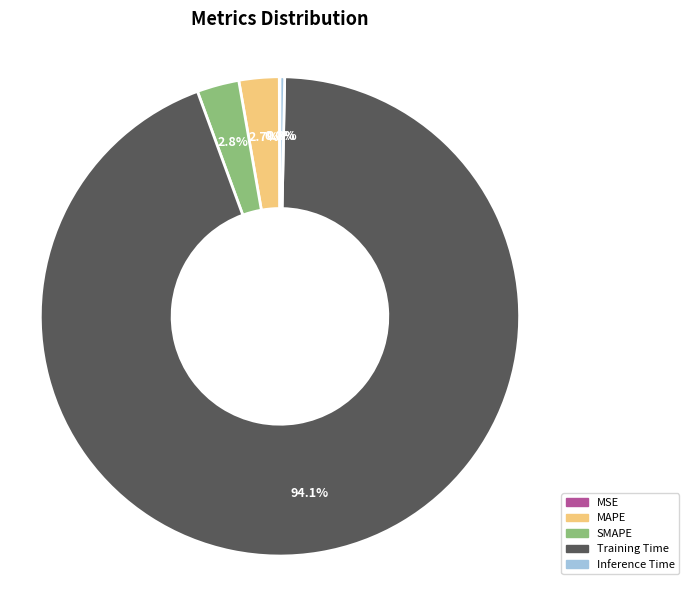

To the nearest percent, what is the average slice percentage?

20%